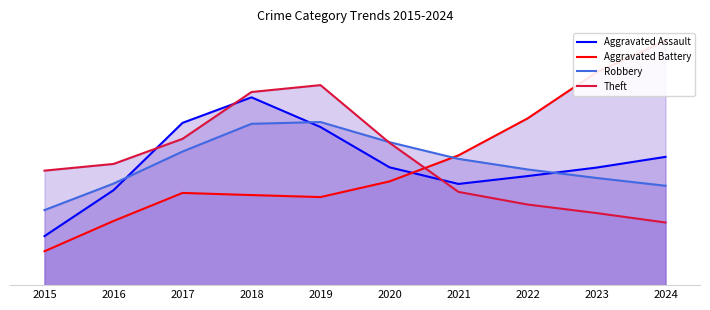

Which series has the largest total across all categories?

Aggravated Assault